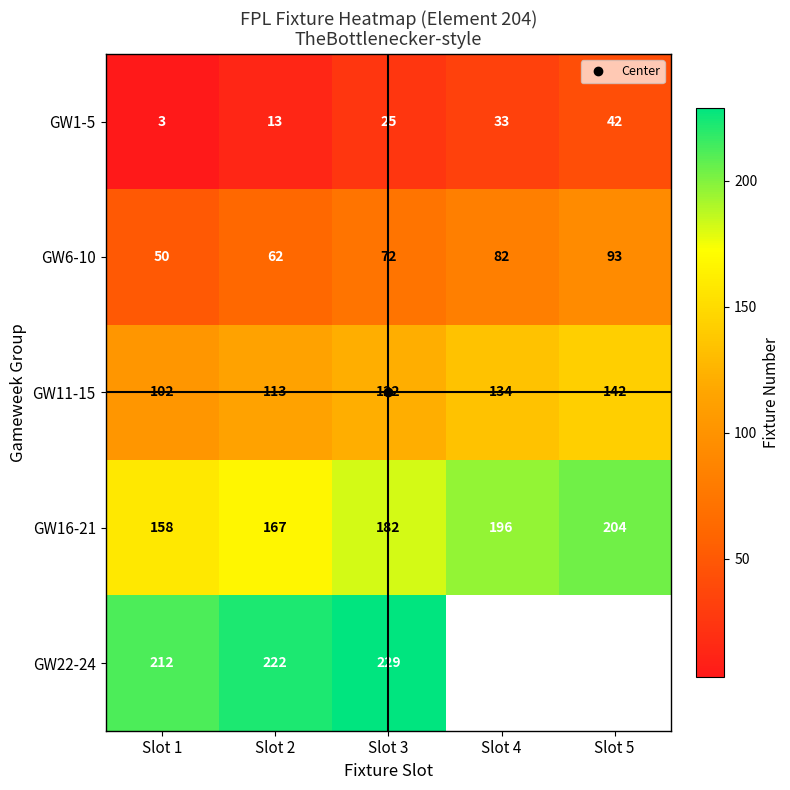

How many series are shown in this chart?

5